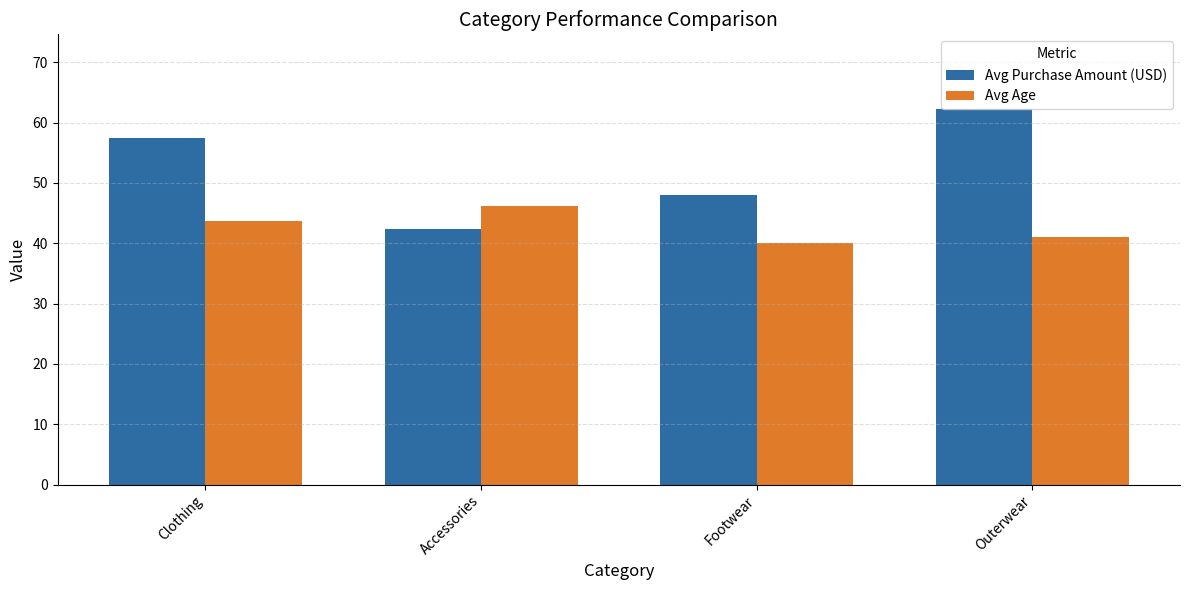

Reading left to right, list all the values displayed in this chart.

Avg Purchase Amount (USD): 57.5	42.4	48.0	62.2
Avg Age: 43.7	46.2	40.0	41.0